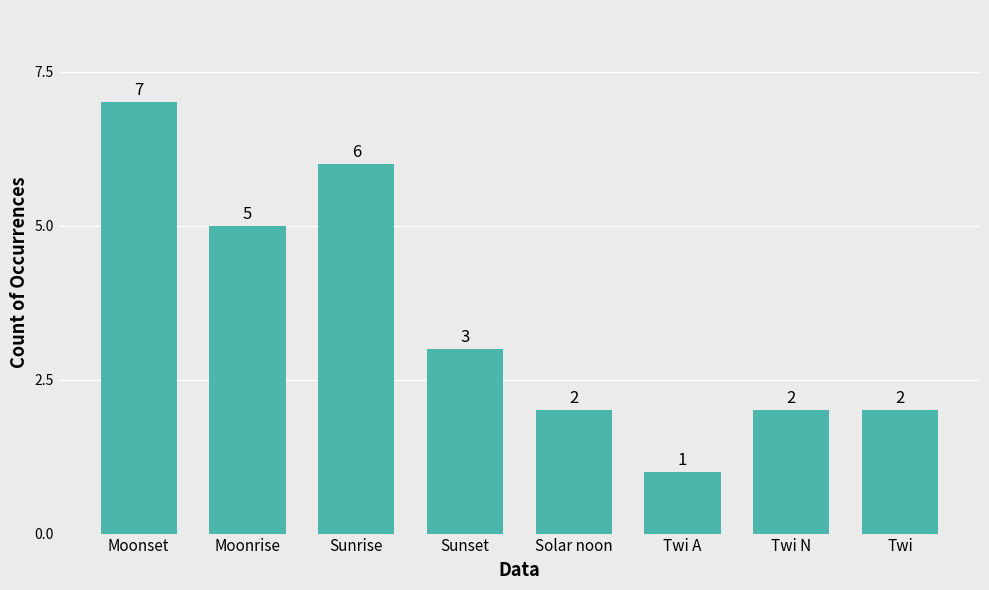

What is the average value?

4